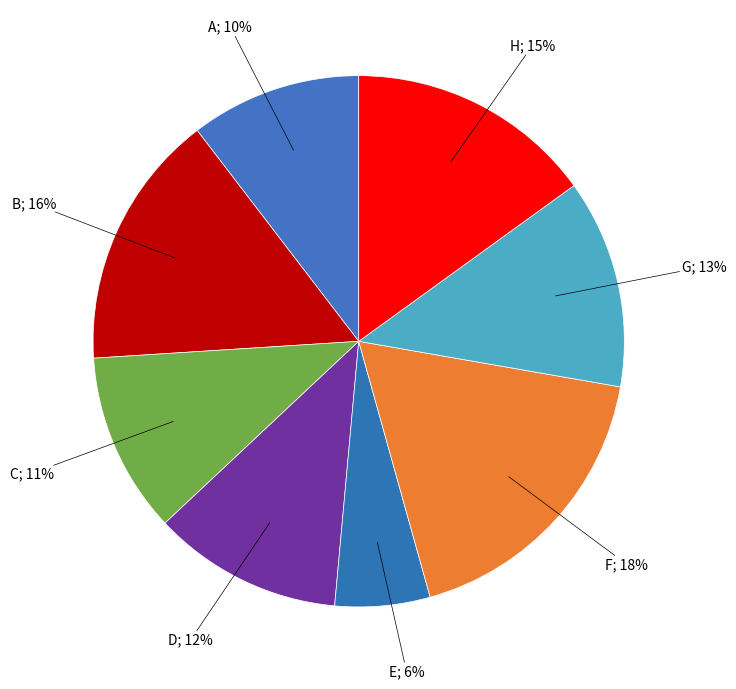

Count the number of slices in the pie.

8